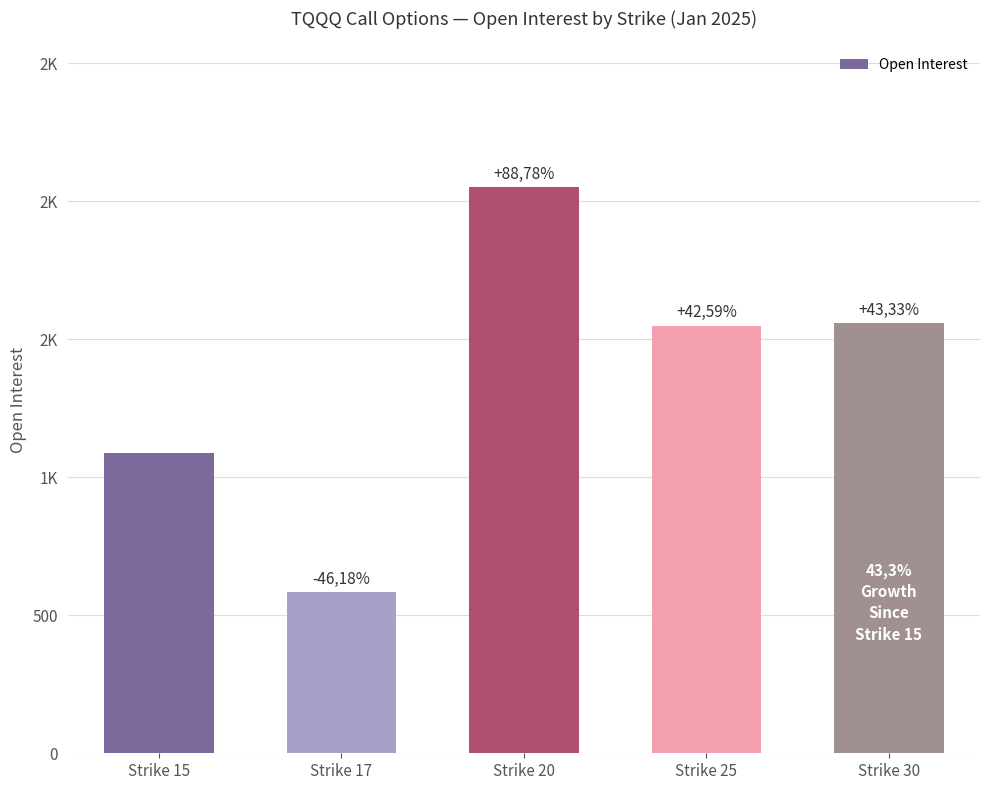

Which category has the lowest value across all series?

Strike 17